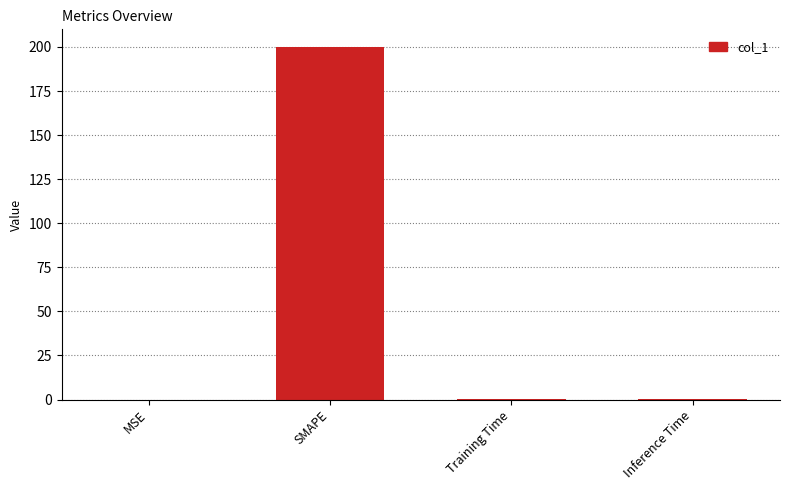

What is the sum of all values?

200.5